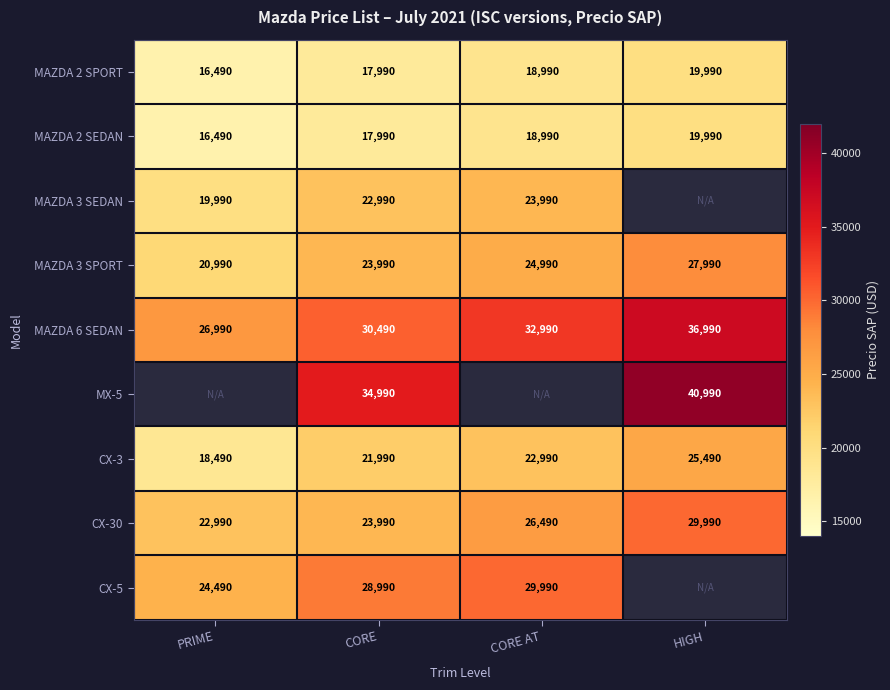

Count the CX-3 values in the range 21990 to 25490.

3